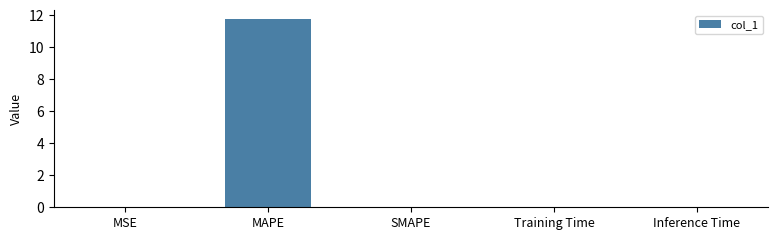

What is the average value?

2.3